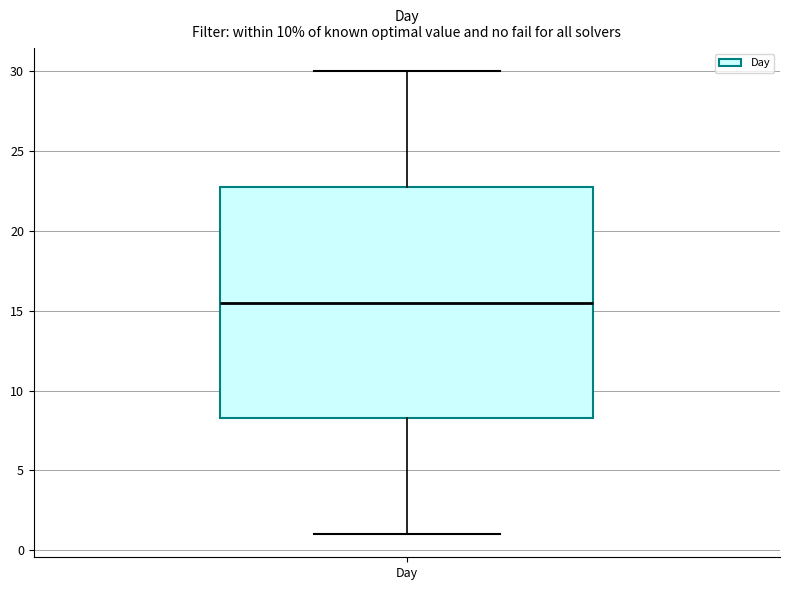

Transcribe this box plot: give where the median line is, the range the box spans, and where the two whiskers end, as read against the y-axis. The values are not printed on the chart, so give them approximately, as read against the axis.

median 15.5, box 8.5 to 23.0, whiskers 1.0 to 30.0